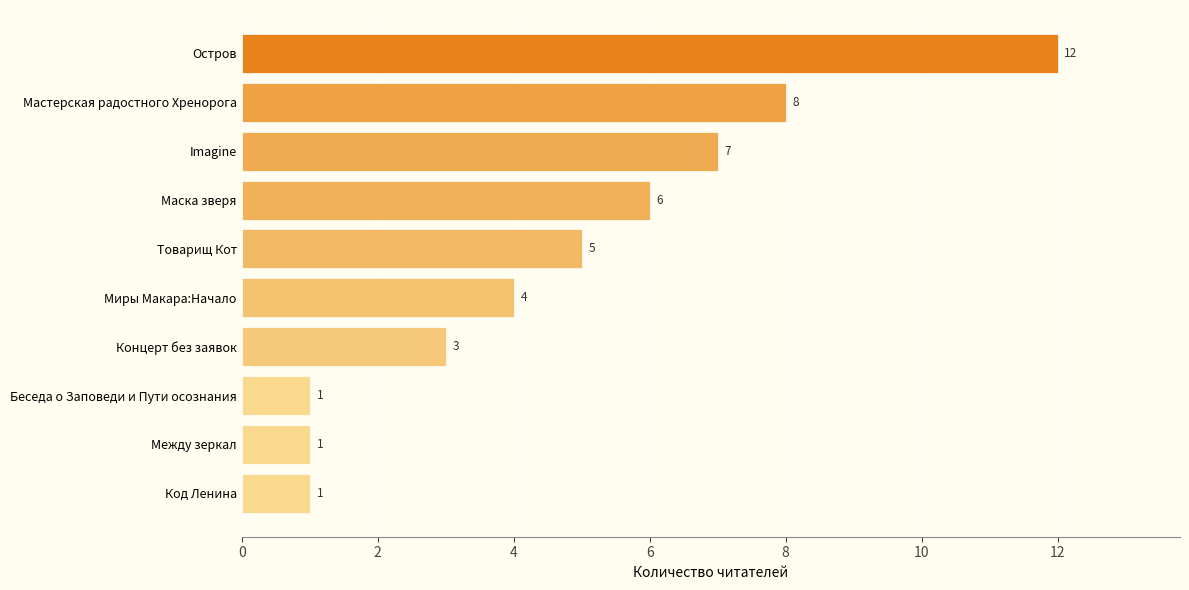

What is the minimum value shown in the chart?

1